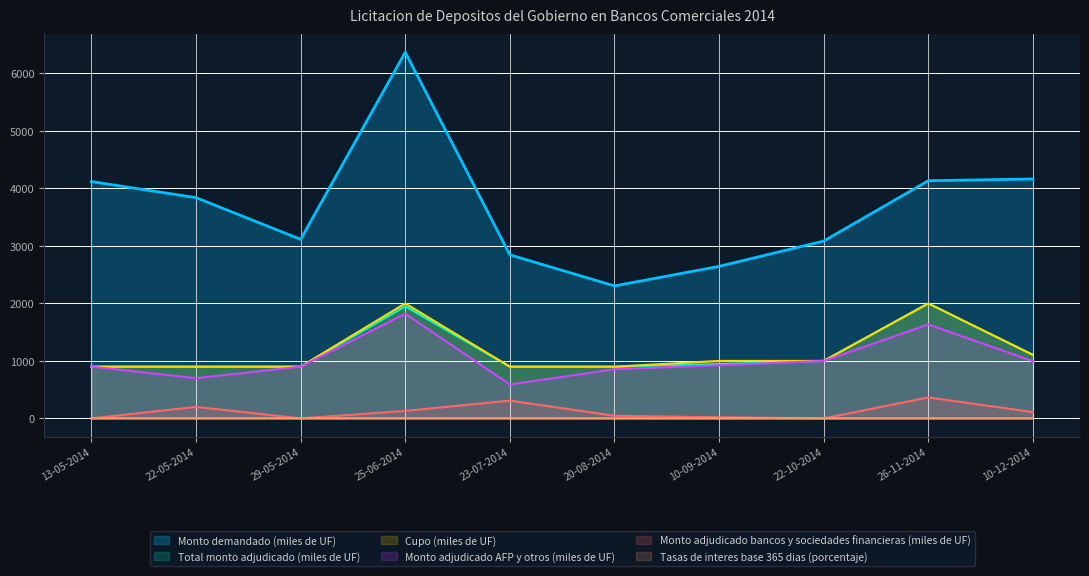

Between 22-05-2014 and 29-05-2014, which is larger?

22-05-2014